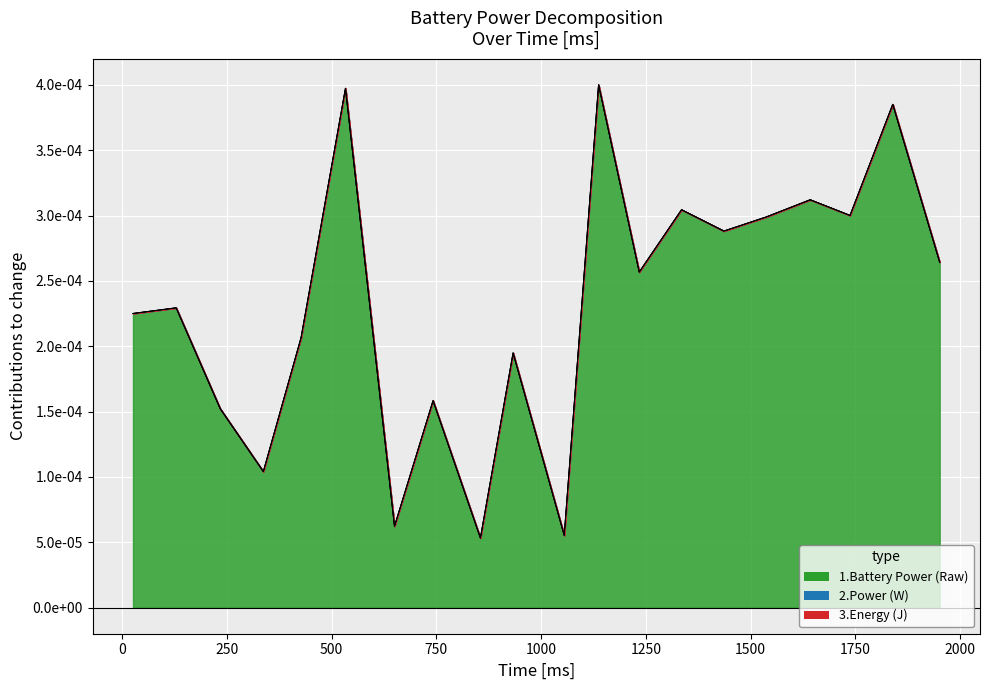

Which series has the largest total across all categories?

Battery Power* [uW] (Raw)